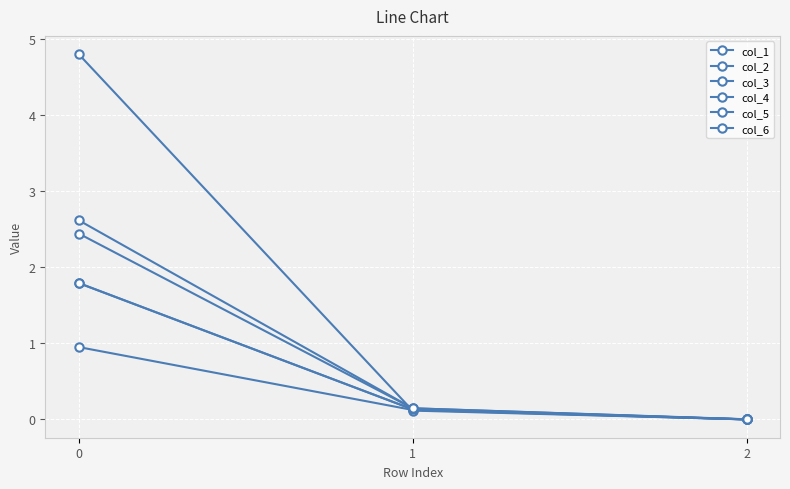

At how many categories does at least one series exceed 4?

1